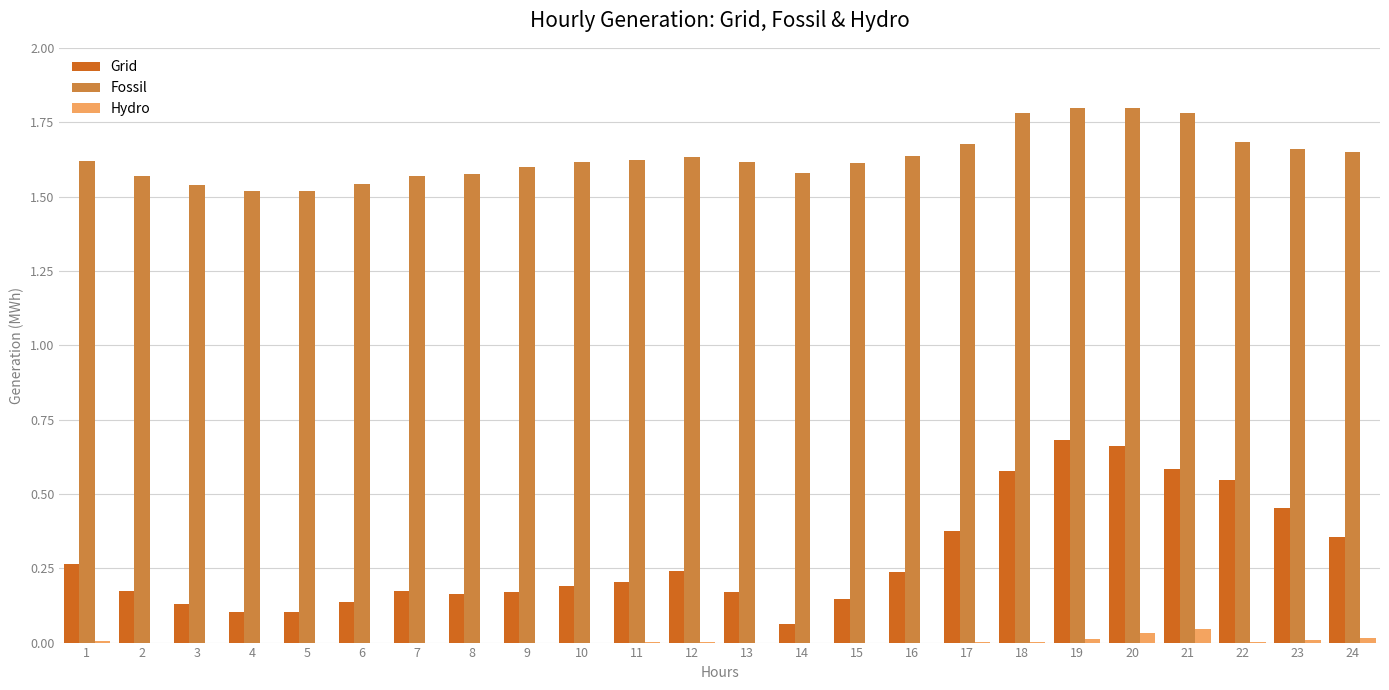

What is the maximum value shown in the chart?

1.8